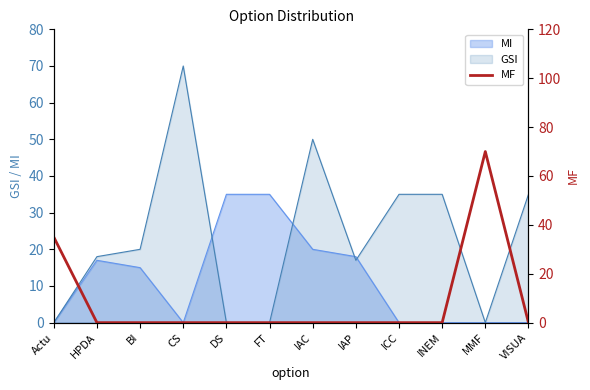

What is the maximum value for GSI?

70